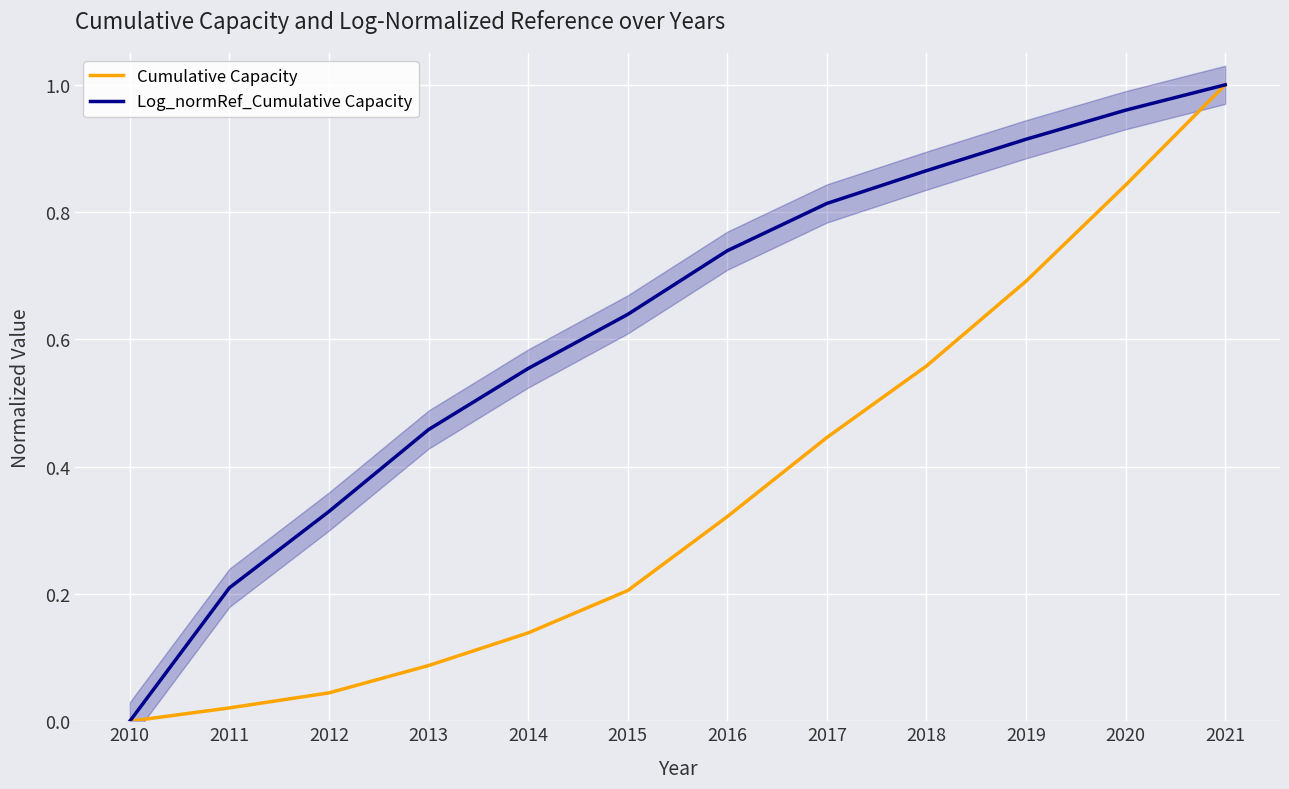

What is the difference between the second highest and second lowest values in the Log_normRef_Cumulative Capacity series?

0.8